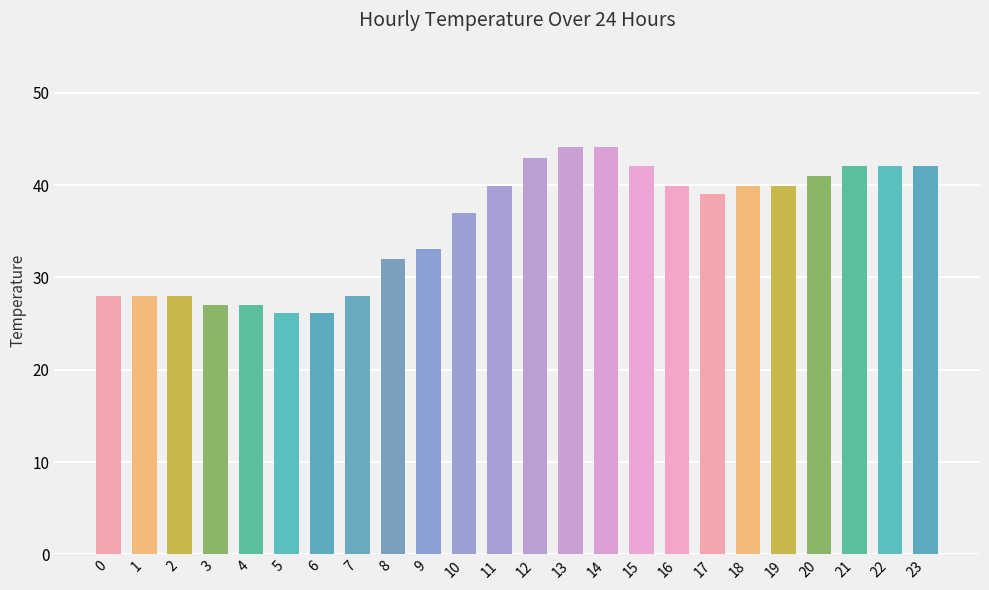

What is the value of the 13th bar from the left?

43.0